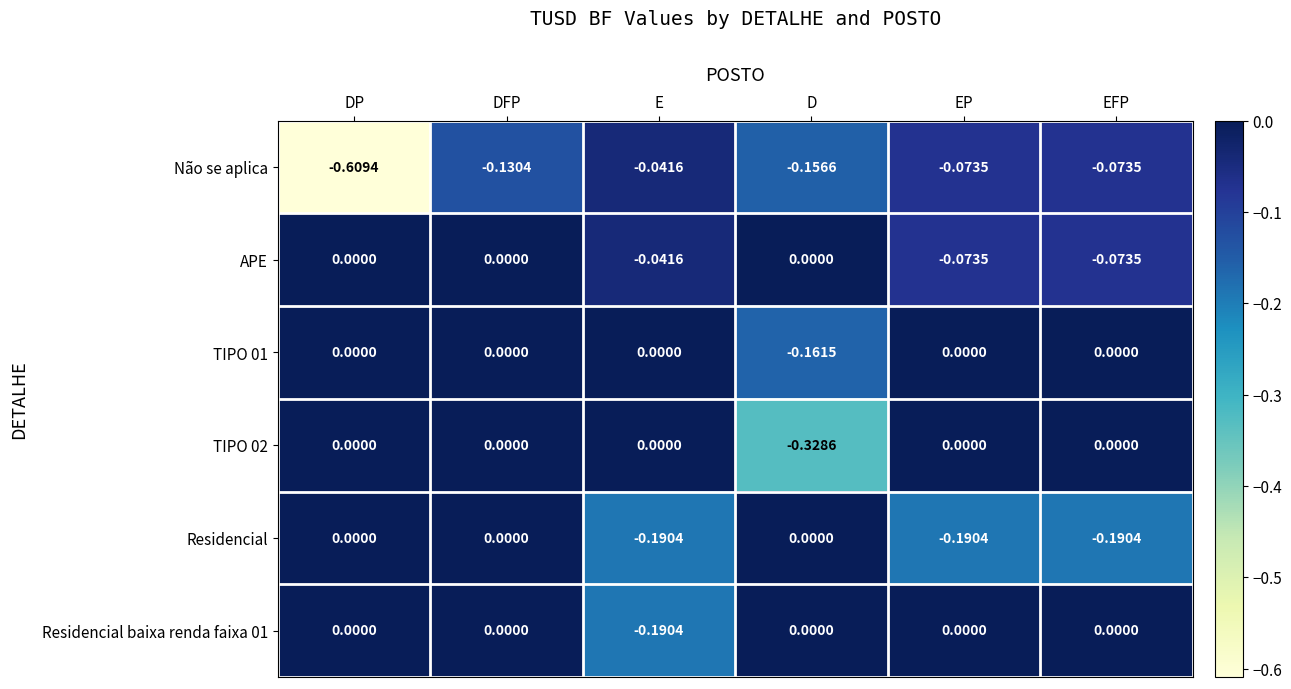

Which series has the largest range (max minus min)?

Não se aplica